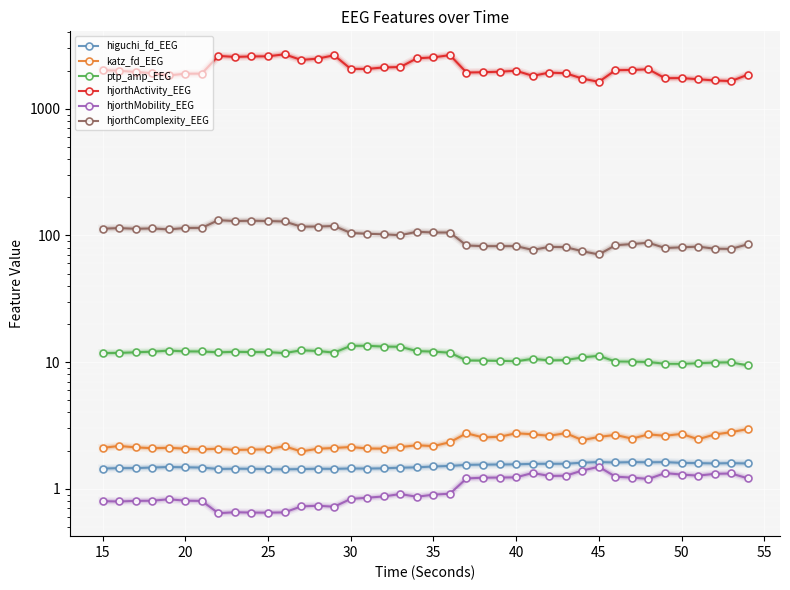

What is the minimum value for ptp_amp_EEG?

9.4